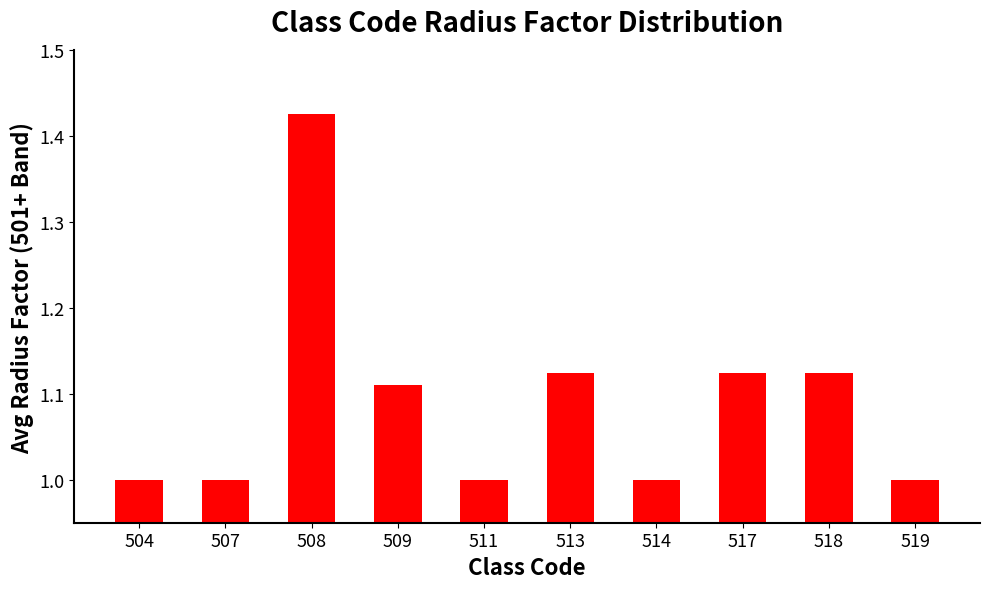

True or false: the data shows 1.0 at 507.

True